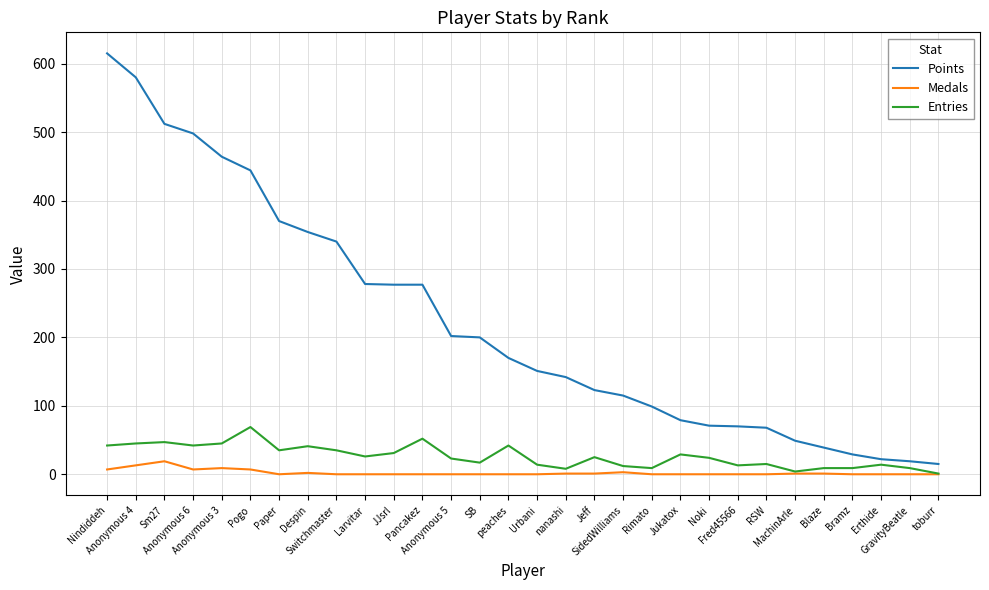

Rank the series by their maximum value, from lowest to highest.

Medals, Entries, Points